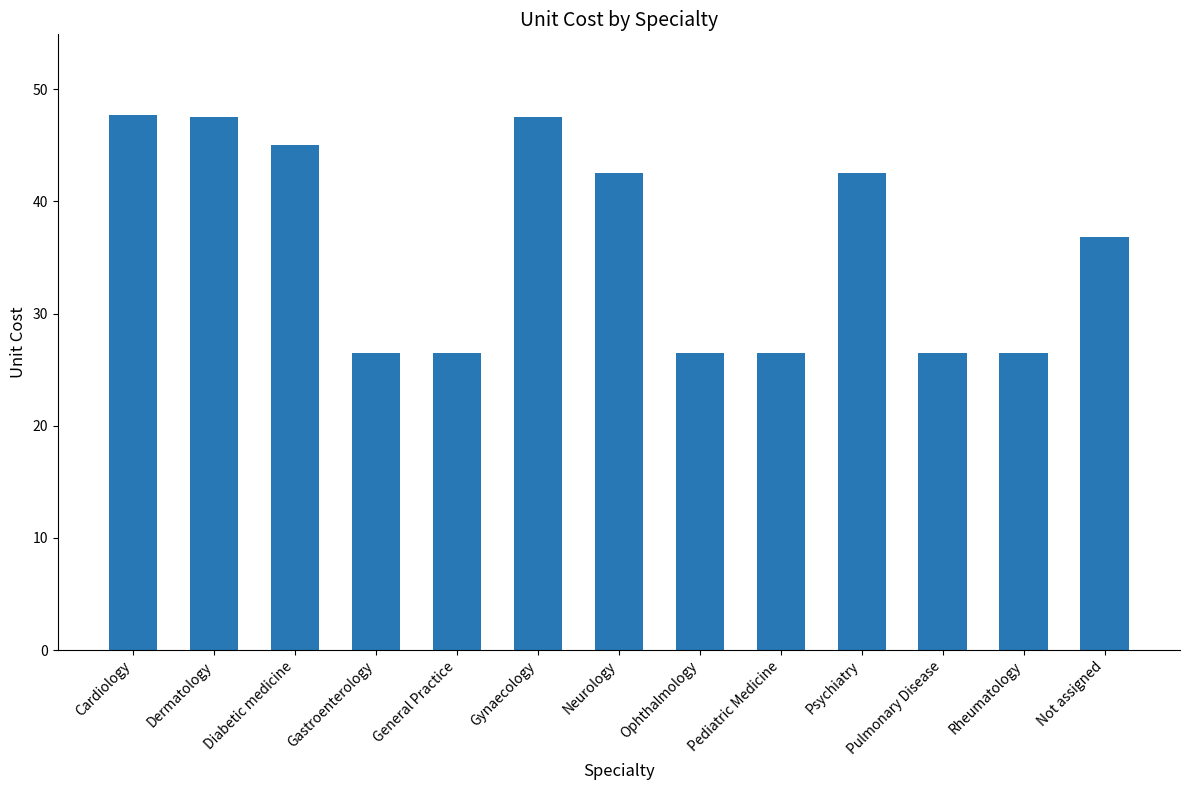

What is the minimum value shown in the chart?

26.5